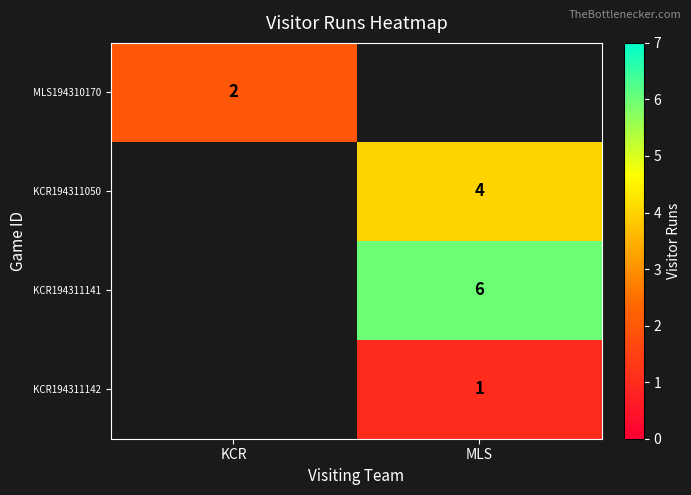

True or false: KCR194311050 has a value of 4 at MLS.

True